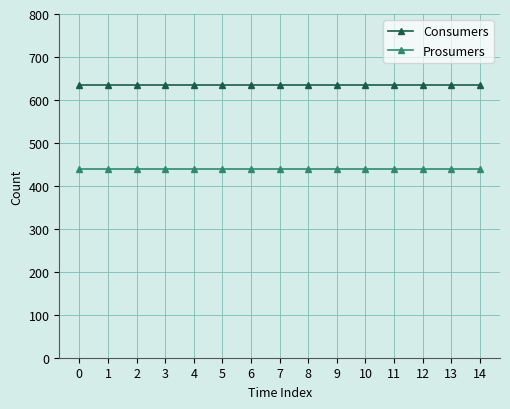

Is this an area chart (filled region under the line)?

No